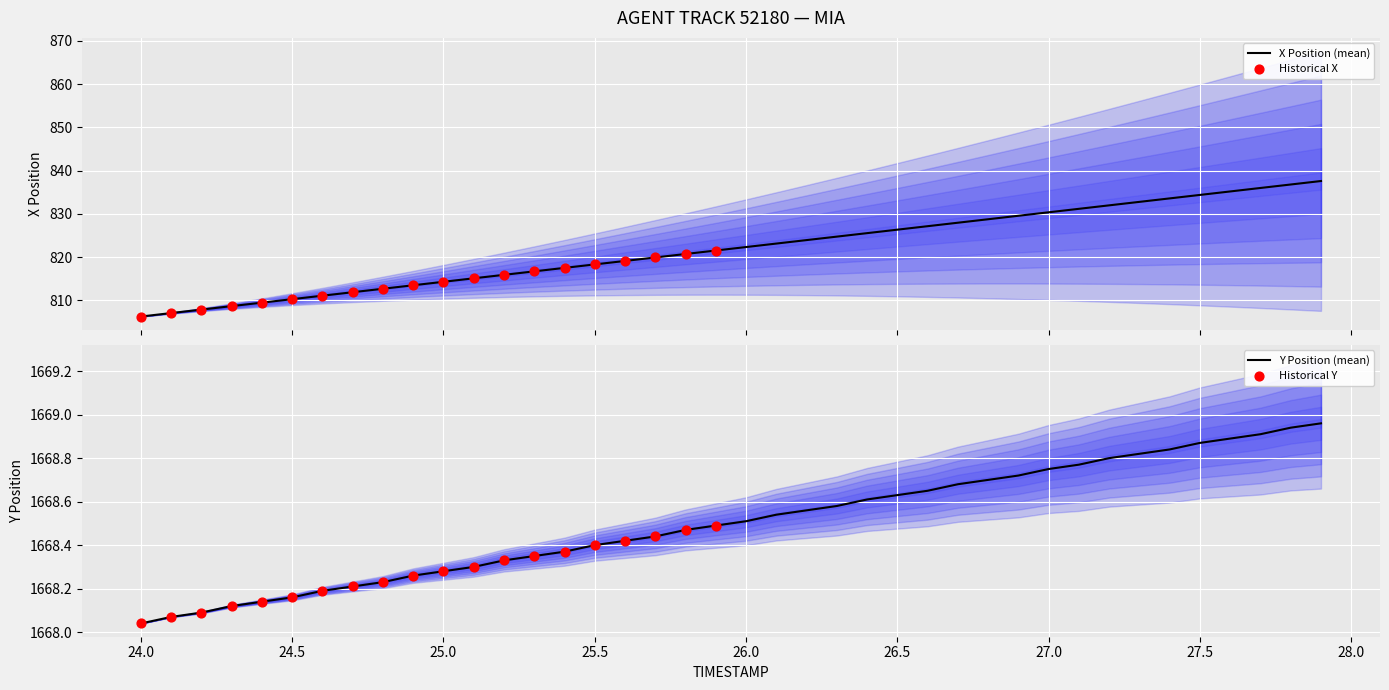

What is the lowest value of the X Position (mean) series?

806.3